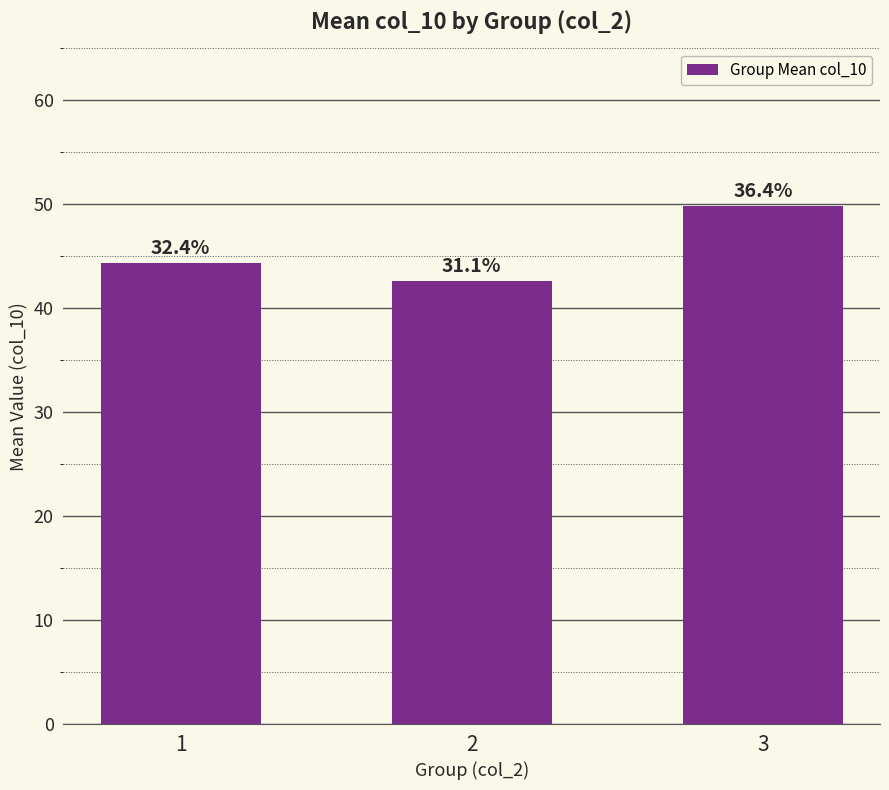

What is the average value?

45.6